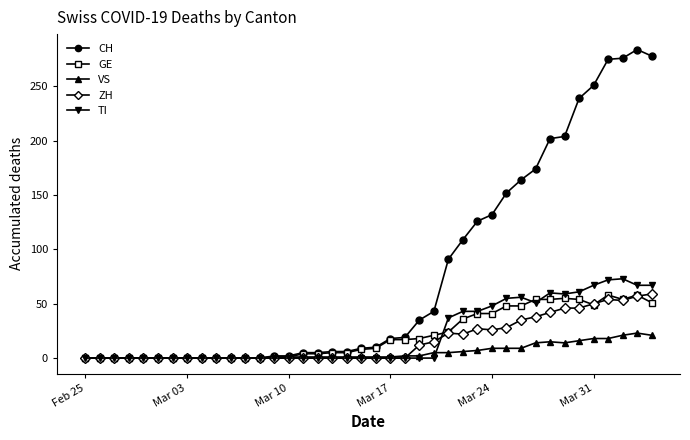

How many distinct data groups are displayed?

5